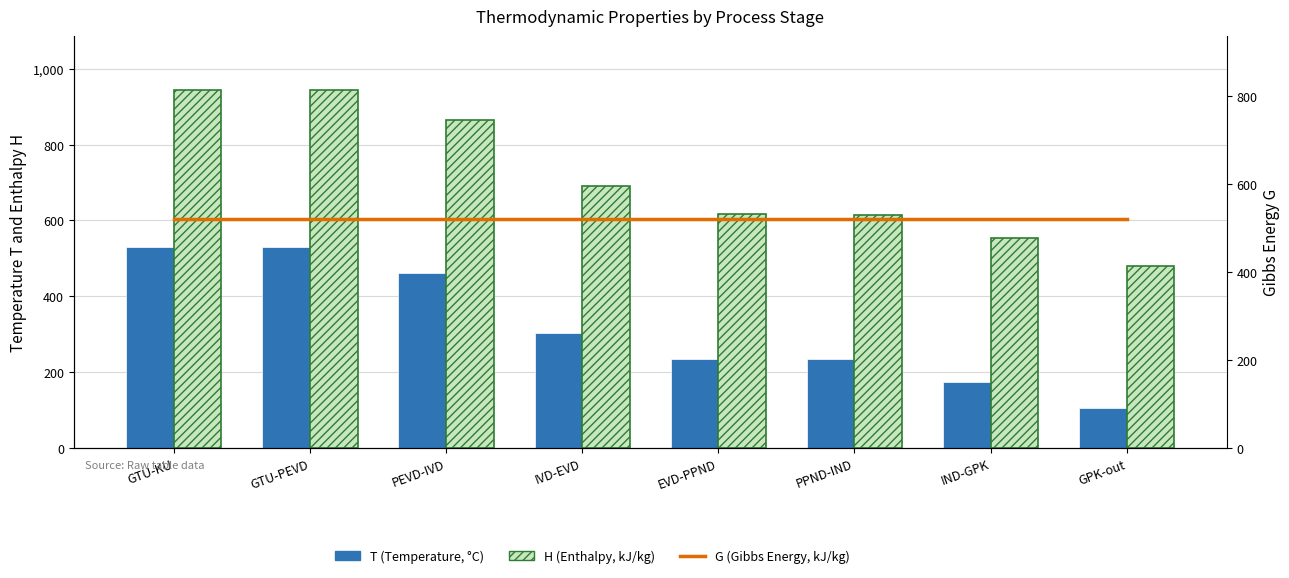

What are all the series names shown in the legend?

T (Temperature, °C), H (Enthalpy, kJ/kg), G (Gibbs Energy, kJ/kg)